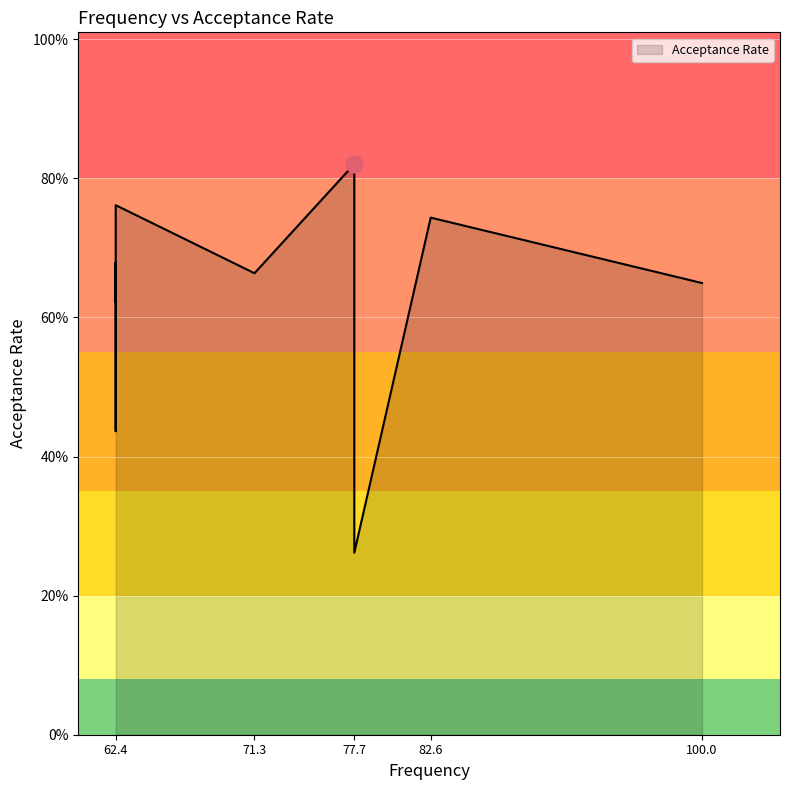

Which has a higher value, 62.4 or 62.4?

62.4